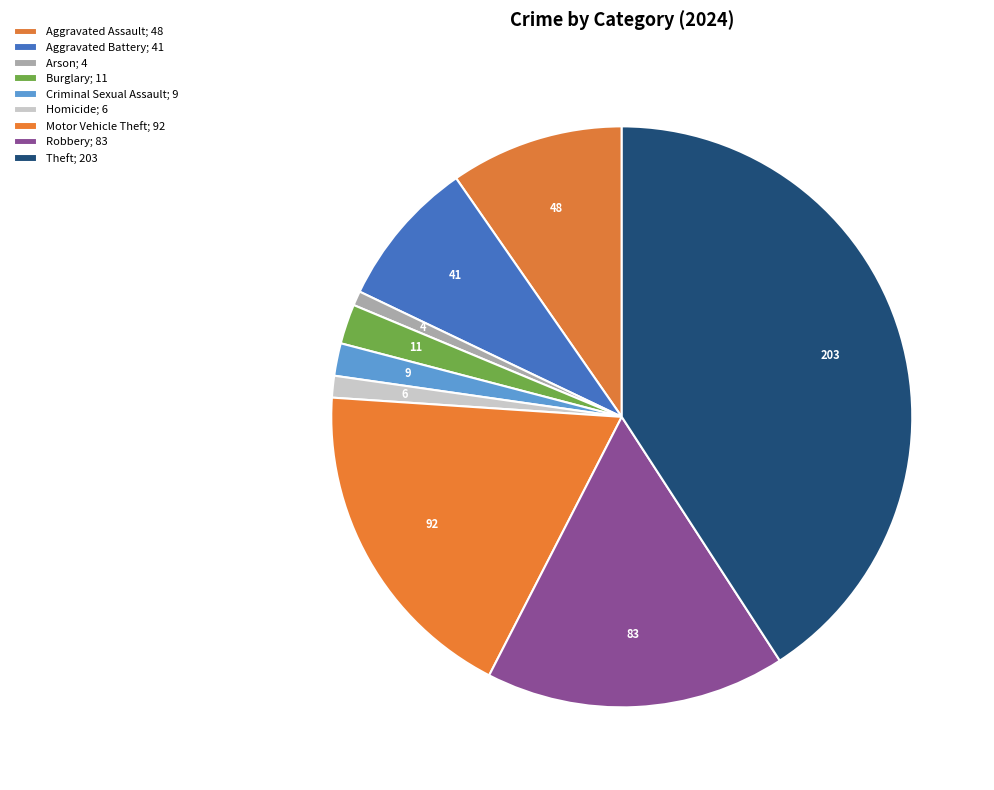

Count the number of slices in the pie.

9